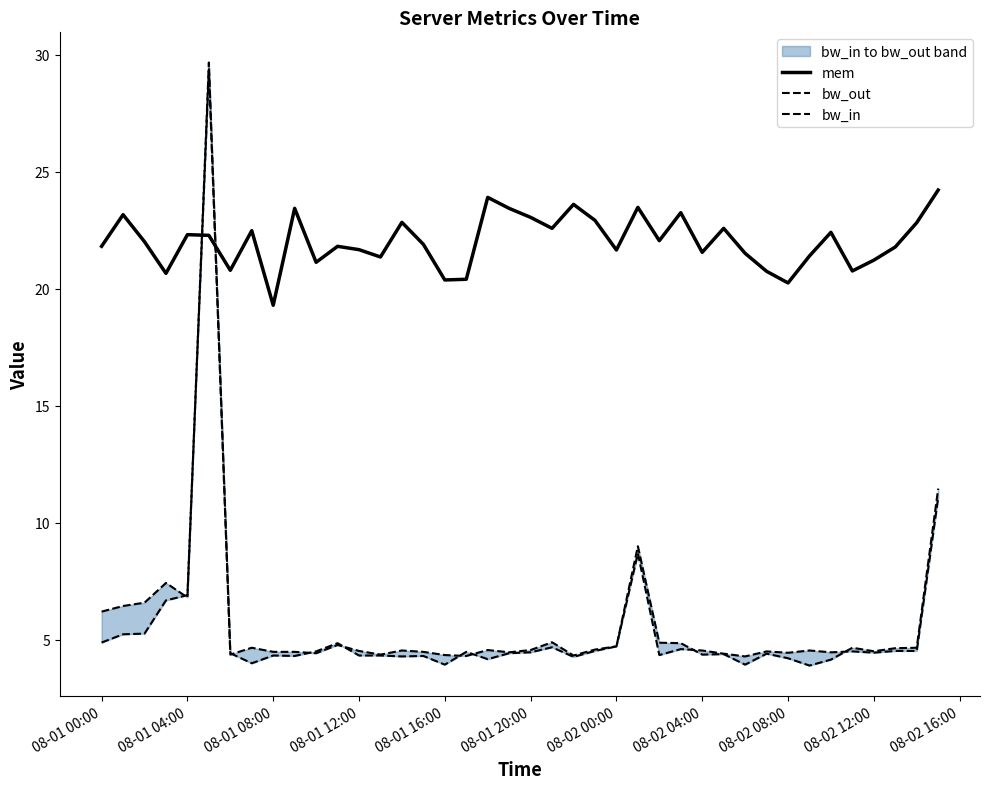

True or false: bw_out has more than 1 interior local peaks.

True